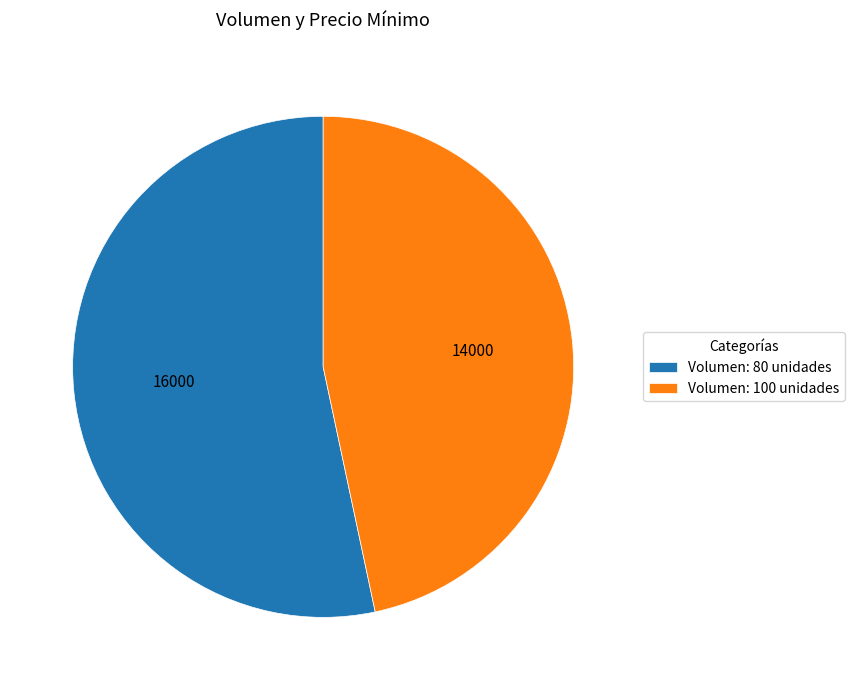

True or false: Volumen: 100 unidades accounts for 47% of the total.

True